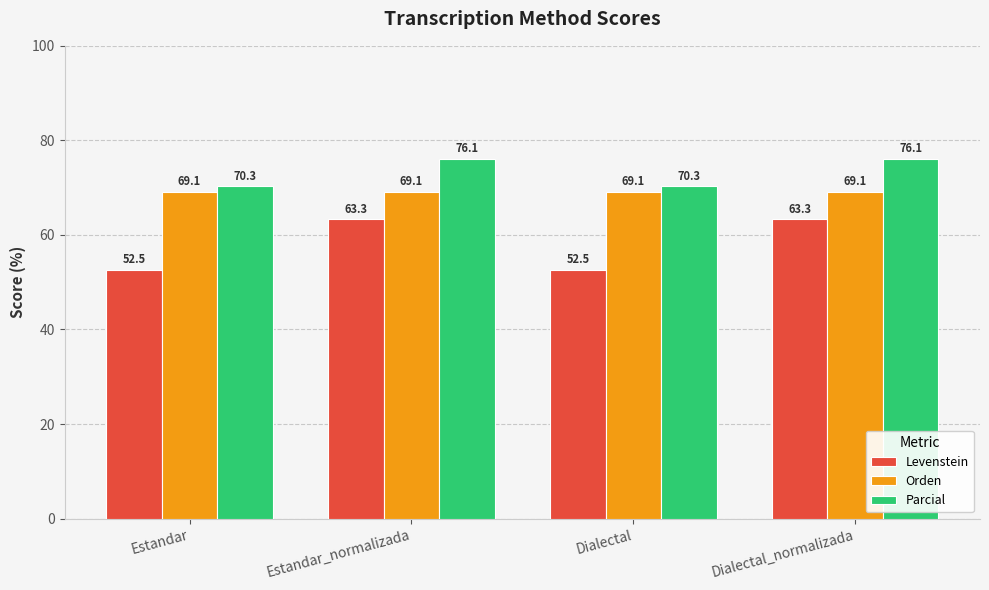

Reading left to right, list all the values displayed in this chart.

Levenstein: Estandar=52.5	Estandar_normalizada=63.3	Dialectal=52.5	Dialectal_normalizada=63.3
Orden: Estandar=69.1	Estandar_normalizada=69.1	Dialectal=69.1	Dialectal_normalizada=69.1
Parcial: Estandar=70.3	Estandar_normalizada=76.1	Dialectal=70.3	Dialectal_normalizada=76.1